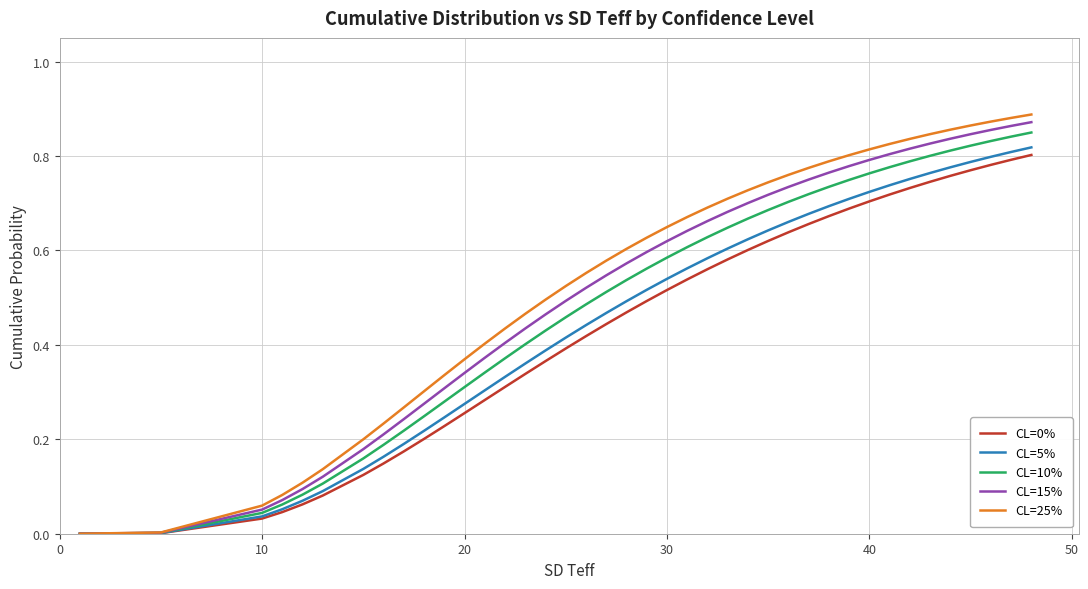

Which series has the largest range (max minus min)?

CL=25%